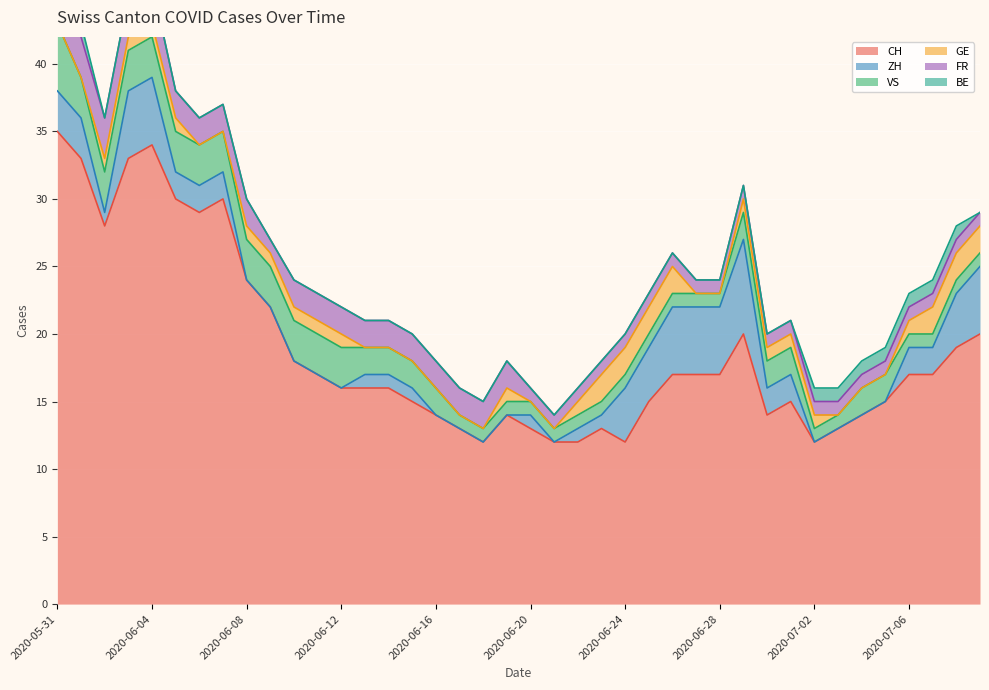

How many data points in CH are less than 17?

20